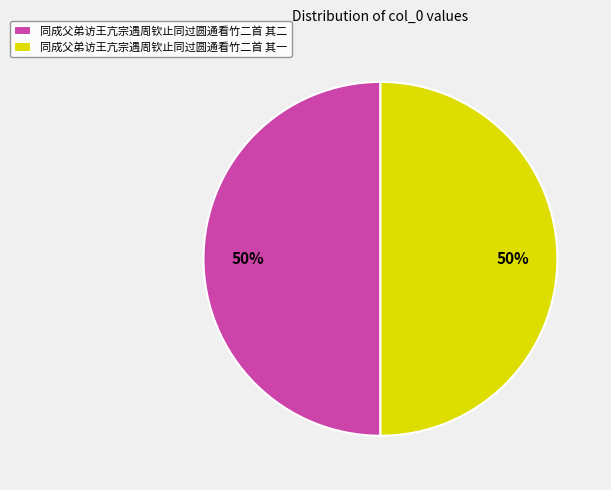

To the nearest percent, what portion does 同成父弟访王亢宗遇周钦止同过圆通看竹二首 其一 represent?

50%